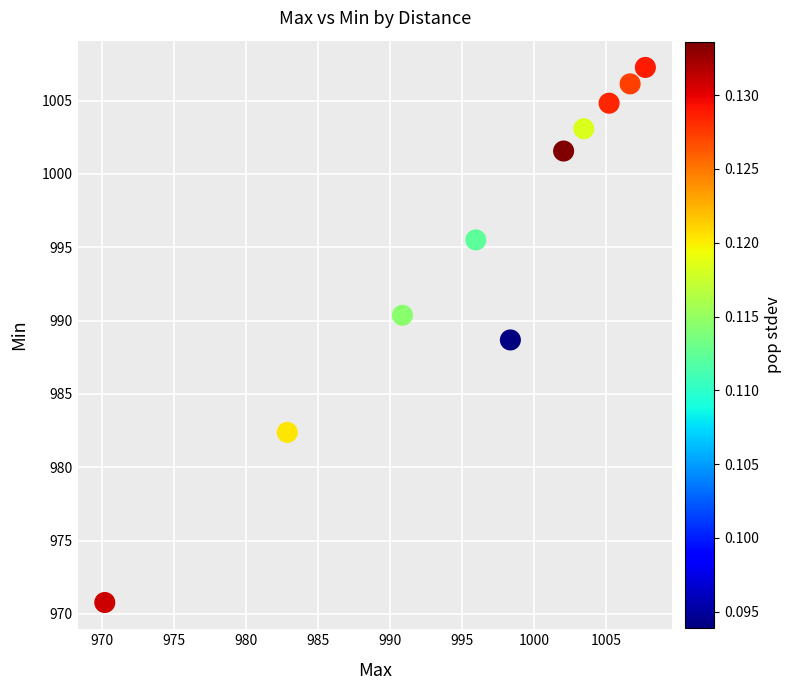

What is the average X value?

996.3